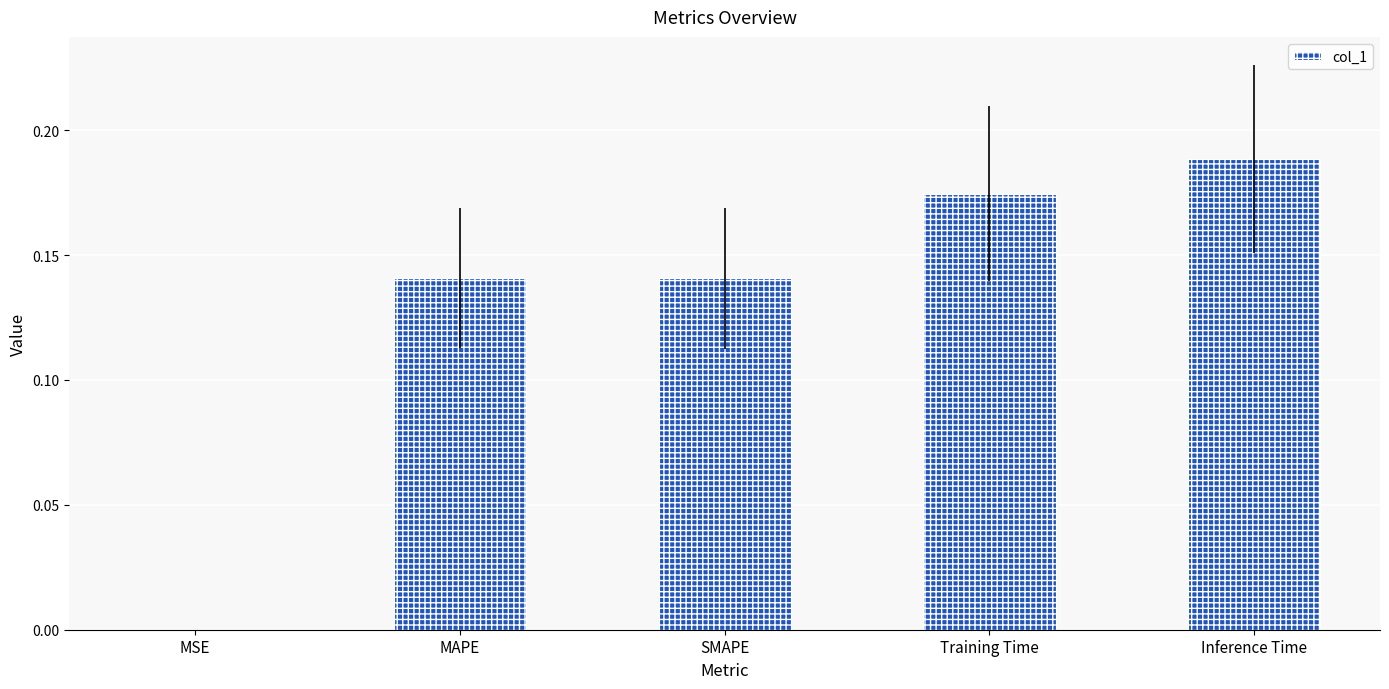

What is the sum of all values?

0.6